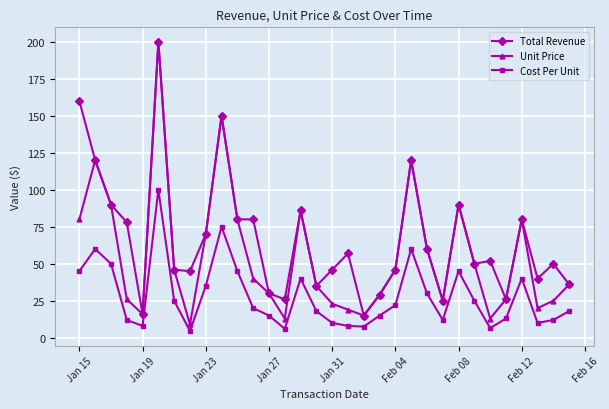

Which series has the largest range (max minus min)?

Unit Price